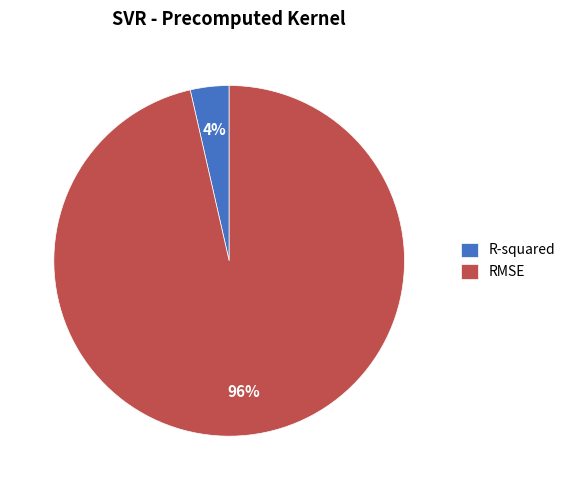

The R-squared slice represents 4% of the pie. True or false?

True